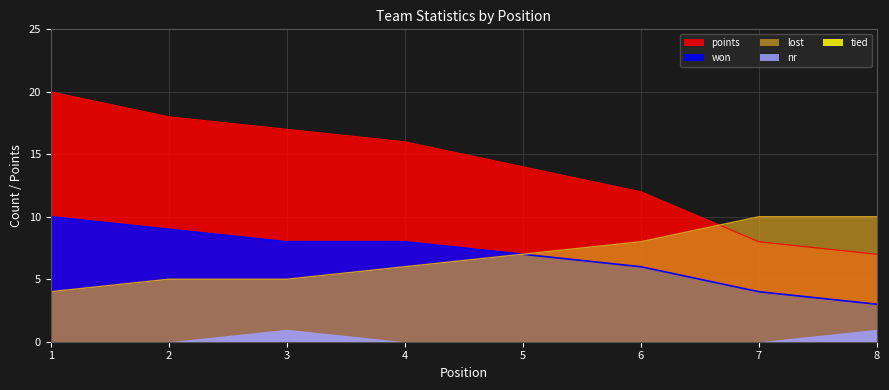

Which series has the widest spread of values?

points